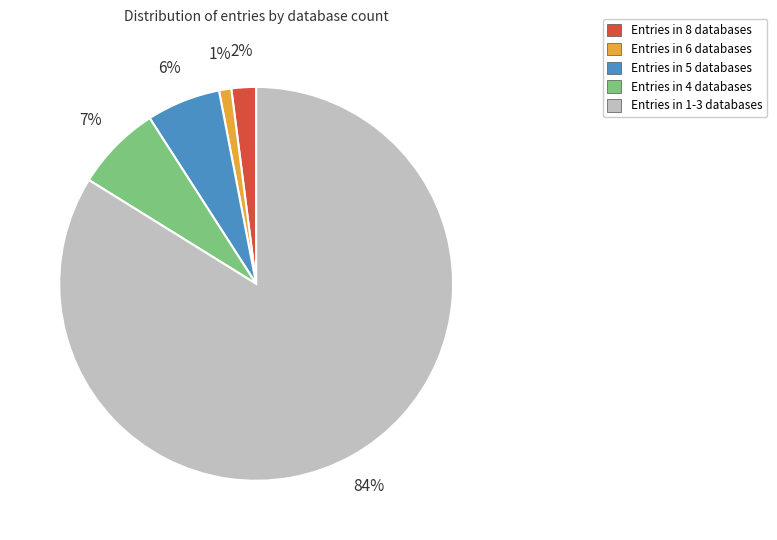

To the nearest percent, what is the average slice percentage?

20%